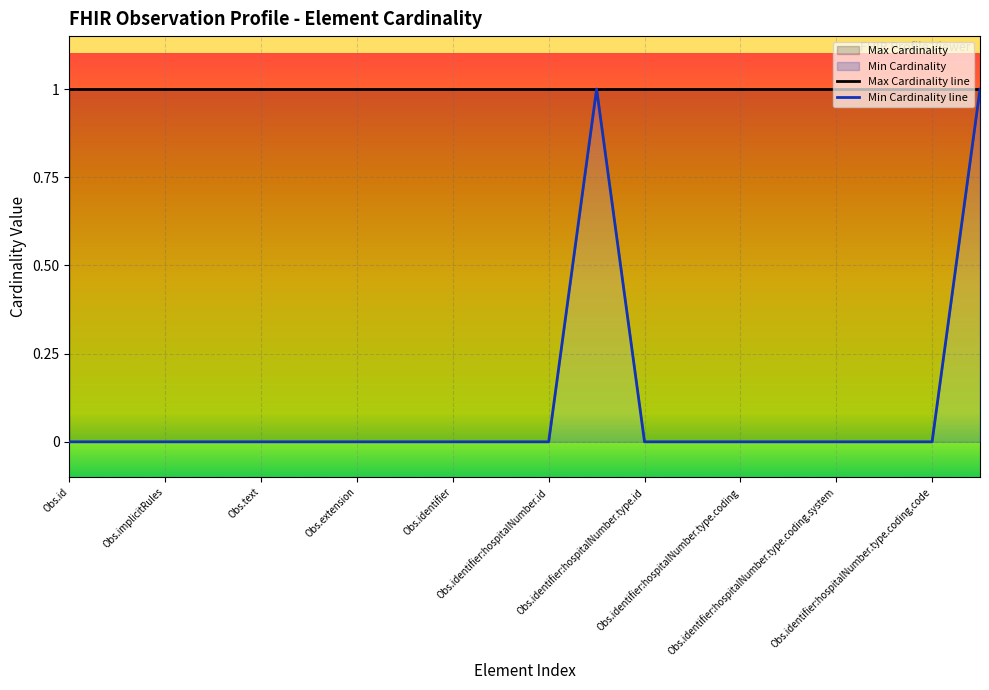

The value at Observation.contained is 0. True or false?

False